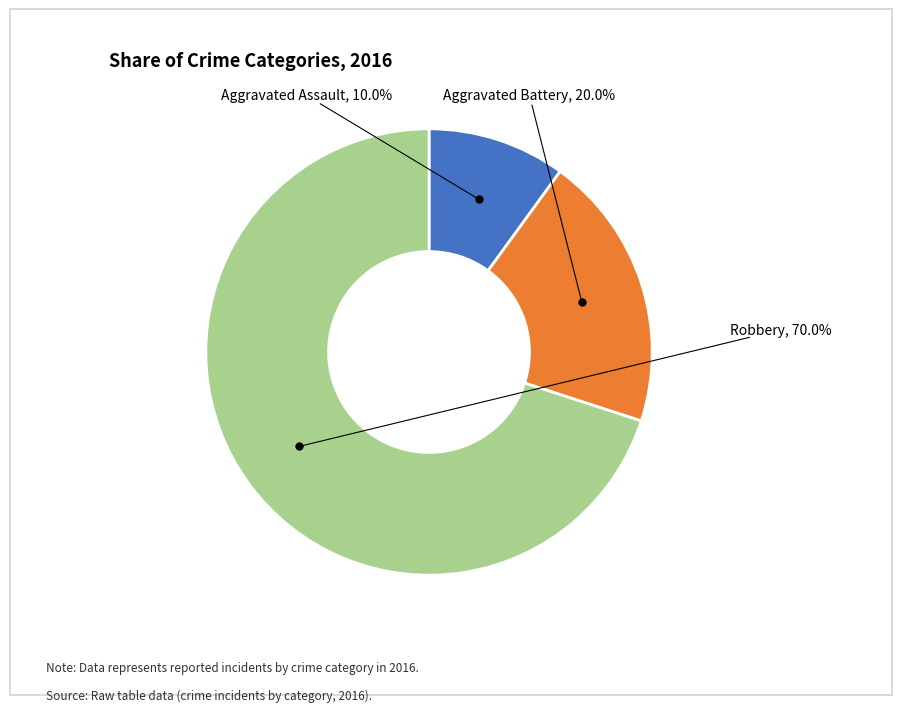

What is the smallest slice in the pie chart?

Aggravated Assault